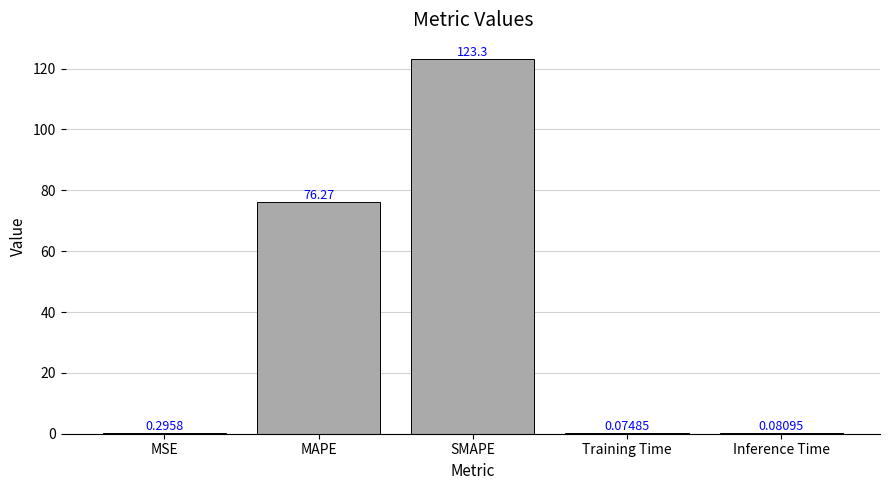

What is the sum of the values at Inference Time and SMAPE?

123.4